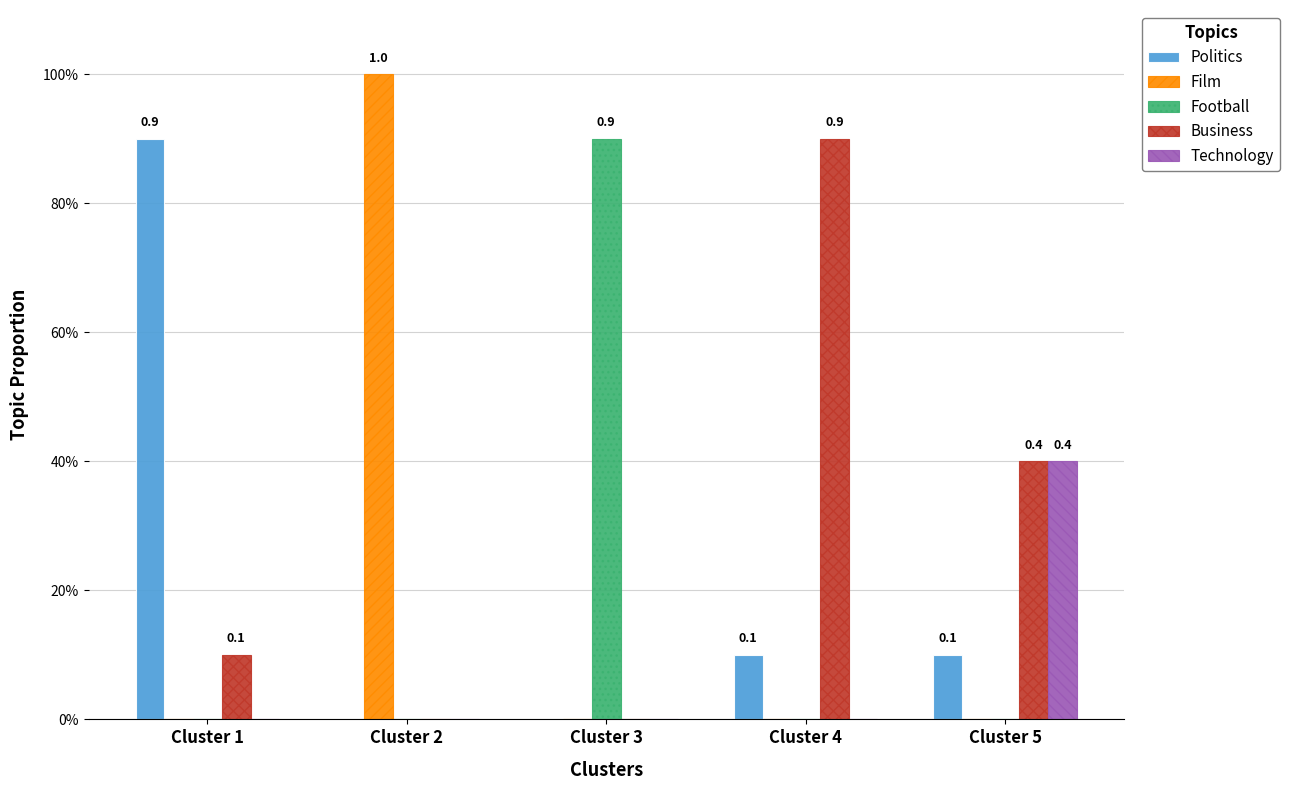

Rank the series by their maximum value, from lowest to highest.

Technology, Politics, Football, Business, Film